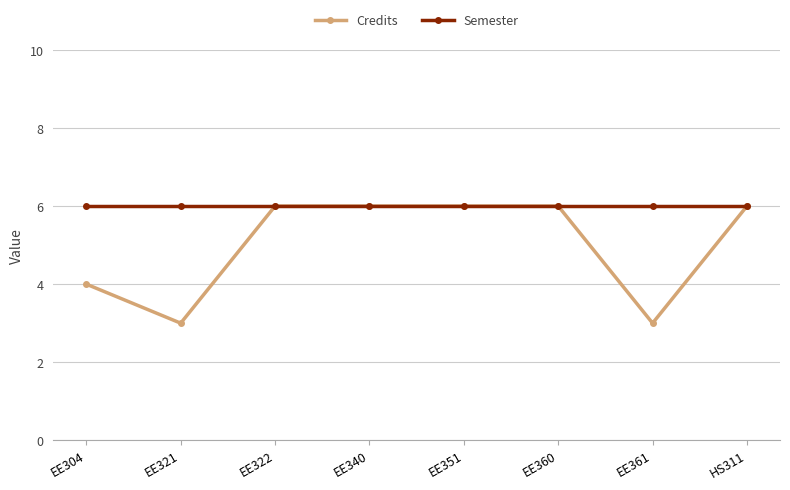

True or false: Credits has more than 2 points higher than both neighbors.

False